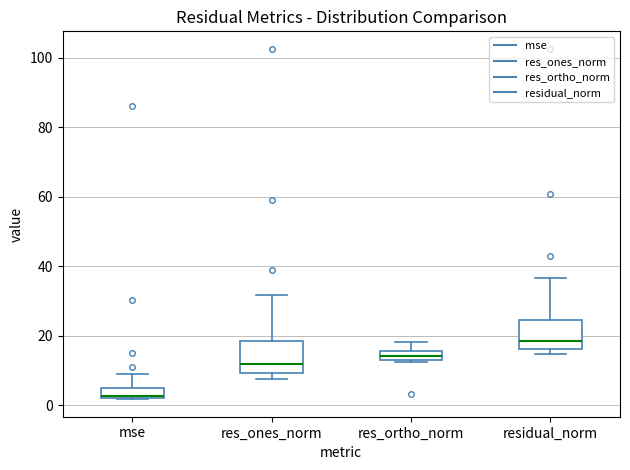

Which box's median line is the highest?

residual_norm